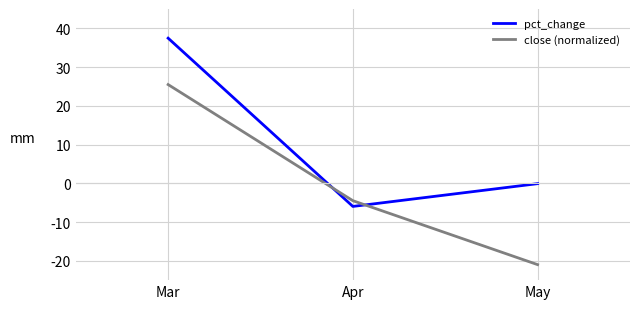

The value of close (normalized) at May is -21.0. True or false?

True